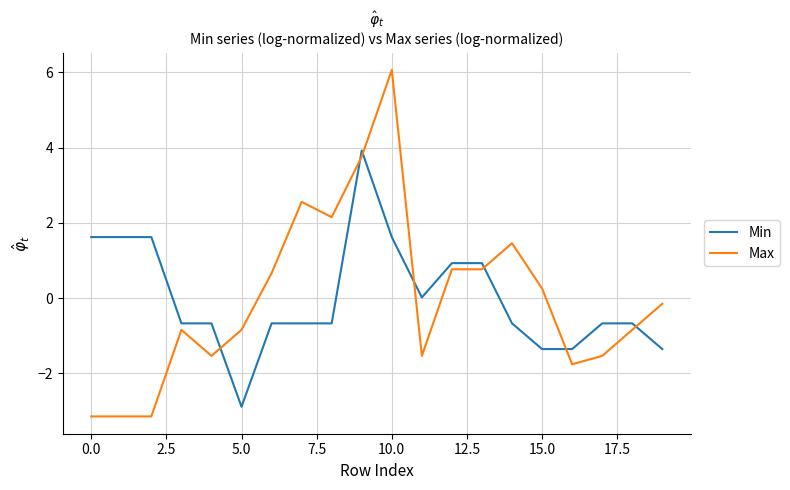

What is the minimum value for Min?

-2.9